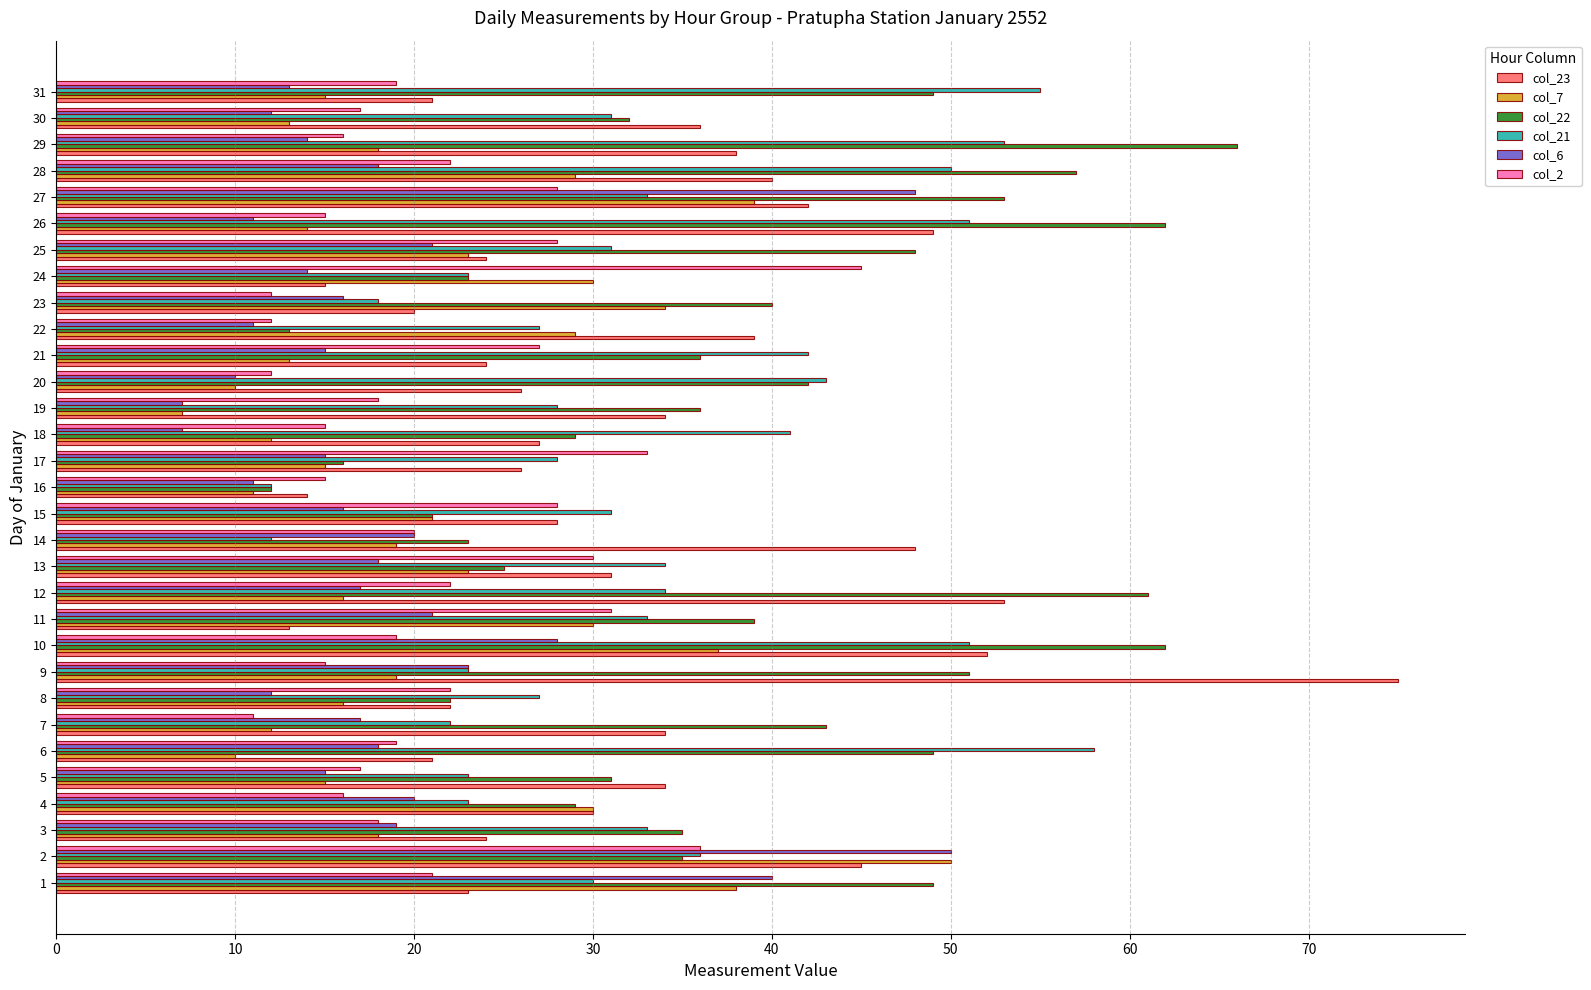

Is the value of col_21 at 14 greater than the value of col_7 at 24?

No